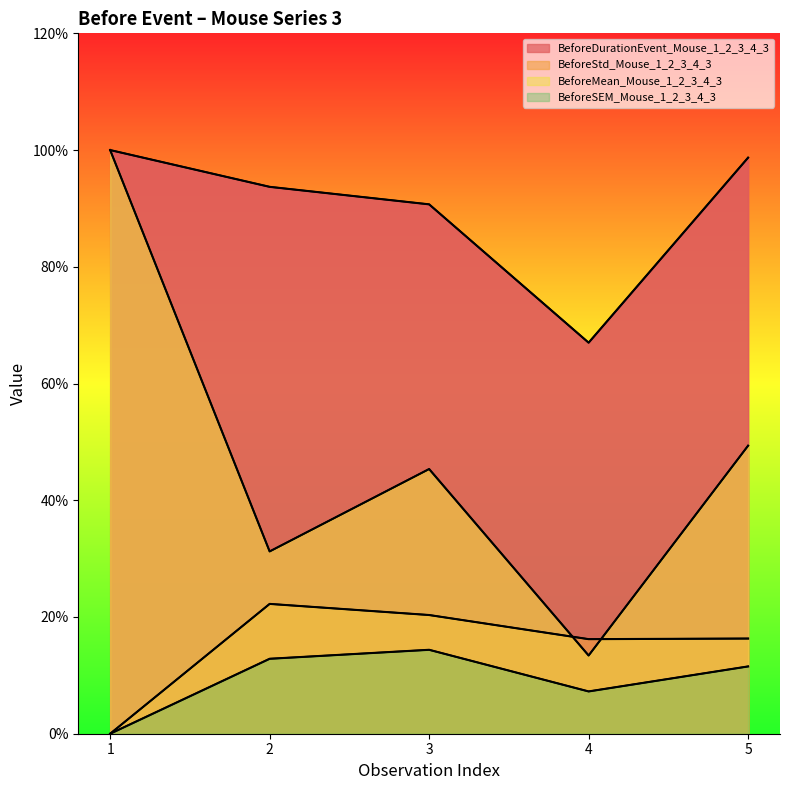

How many interior local peaks does the BeforeSEM_Mouse_1_2_3_4_3 series have?

1